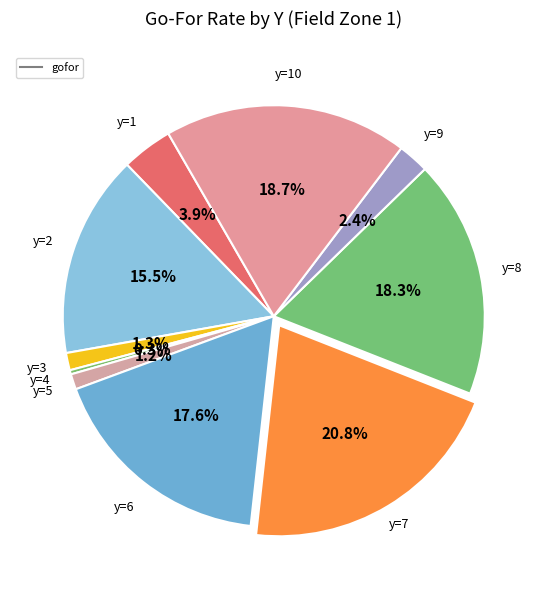

Is there any slice that represents more than half of the pie?

No